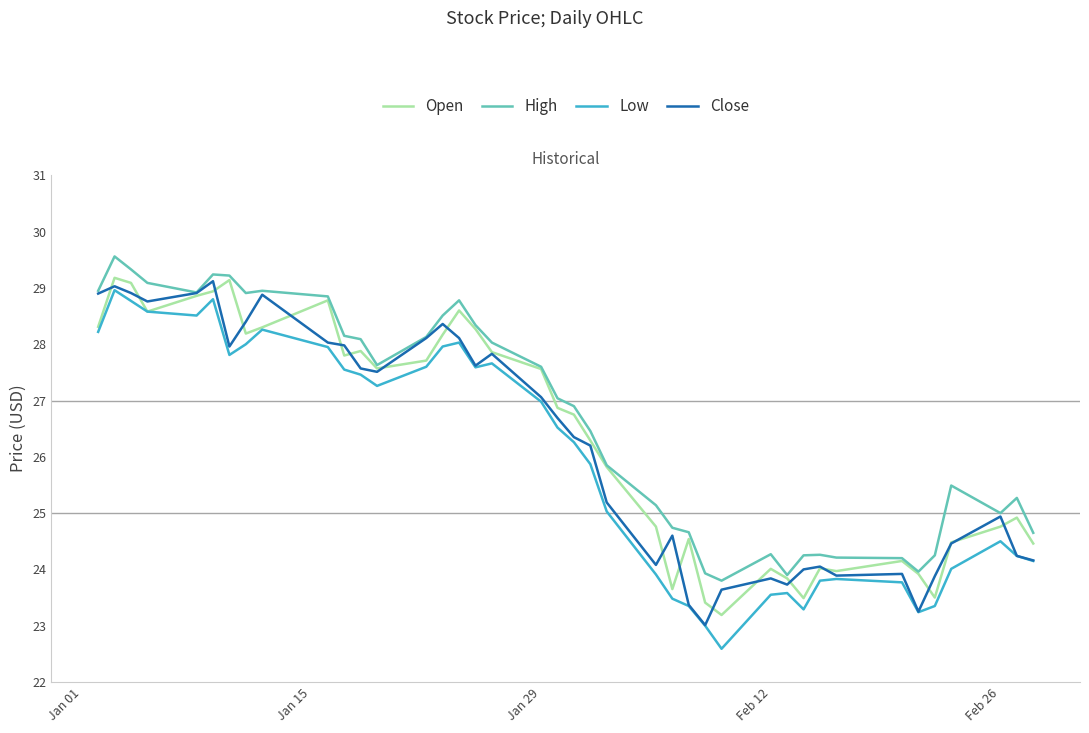

What is the minimum value shown in the chart?

22.6